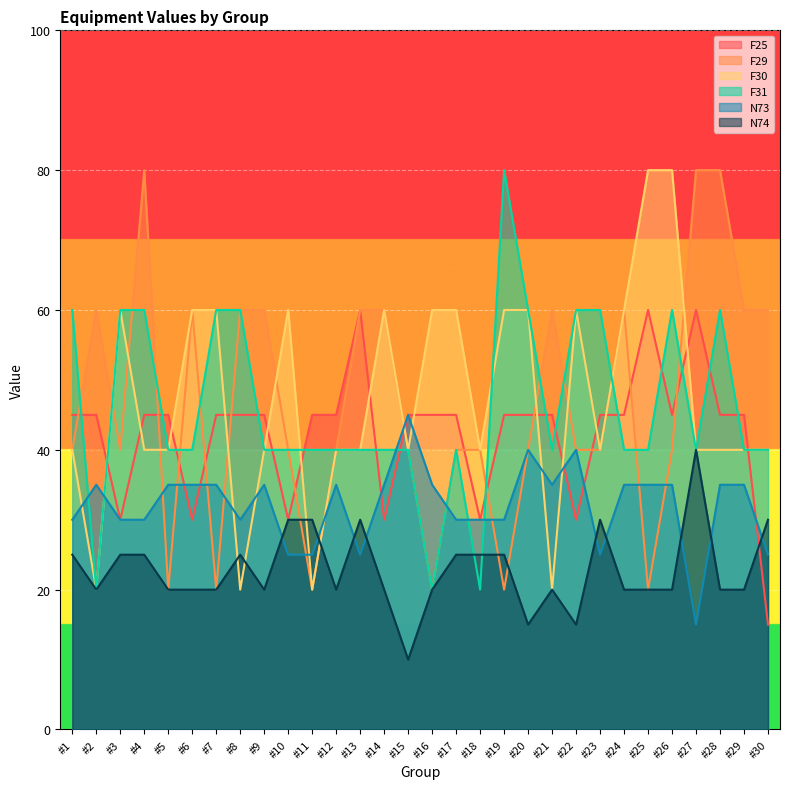

How many values in the F25 series exceed 45?

3